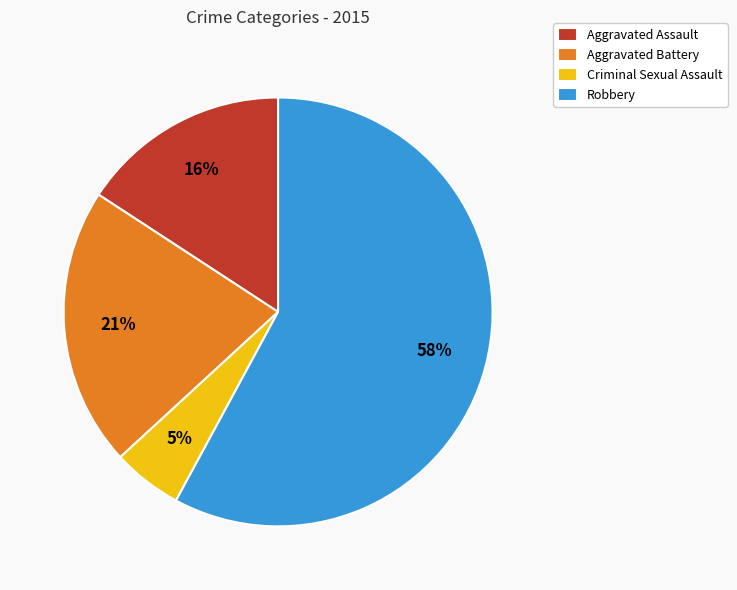

Rank the categories by value from highest to lowest.

Robbery, Aggravated Battery, Aggravated Assault, Criminal Sexual Assault